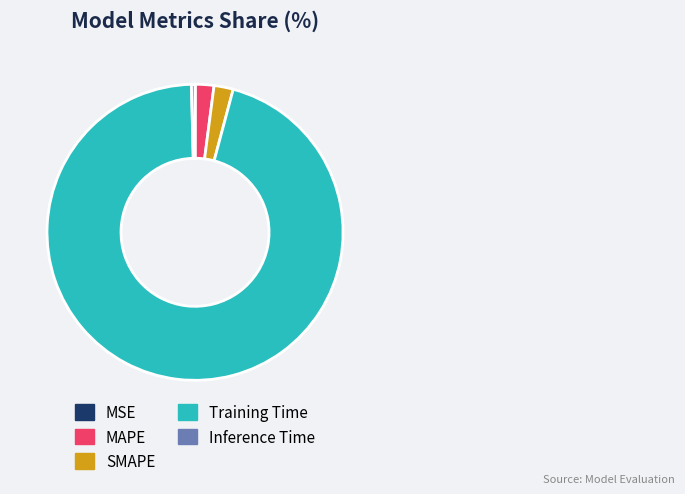

What is the largest slice in the pie chart?

Training Time